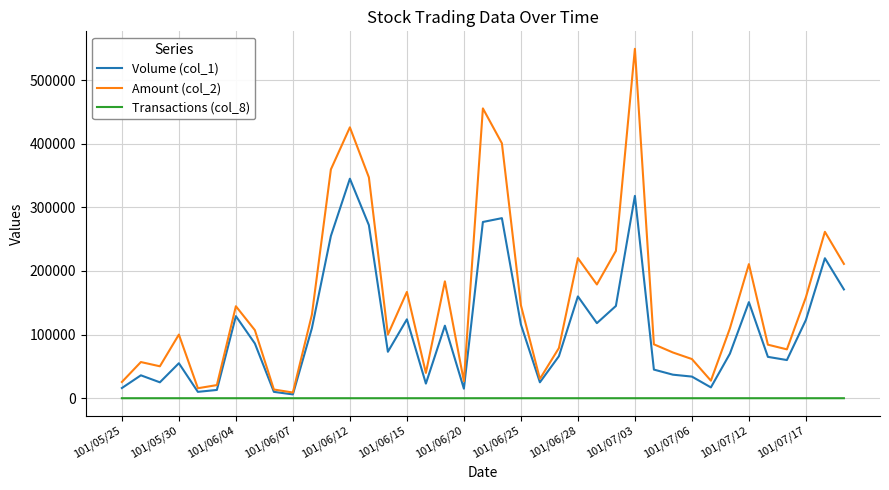

Which series has the widest spread of values?

Amount (col_2)